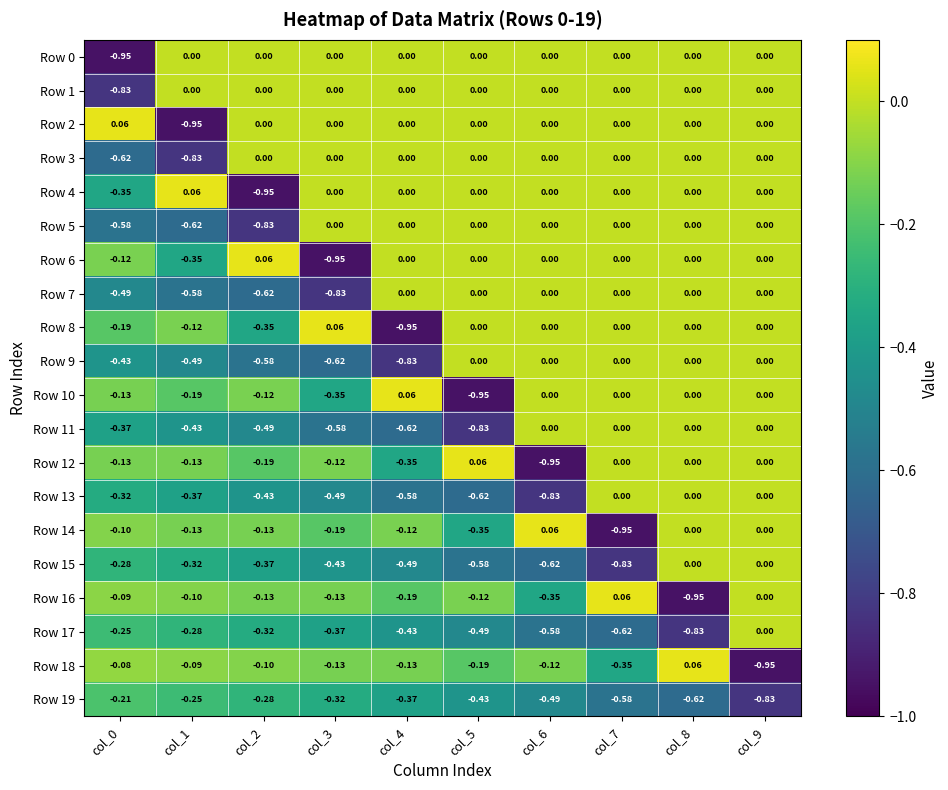

Count the number of data series in this chart.

20